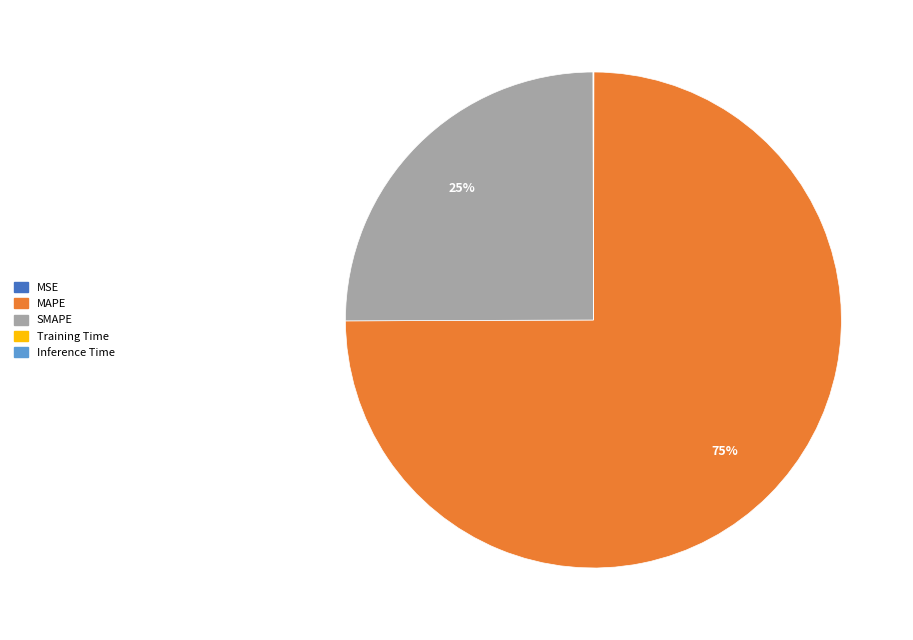

To the nearest percent, what is the difference between the largest and smallest slice percentages?

75%